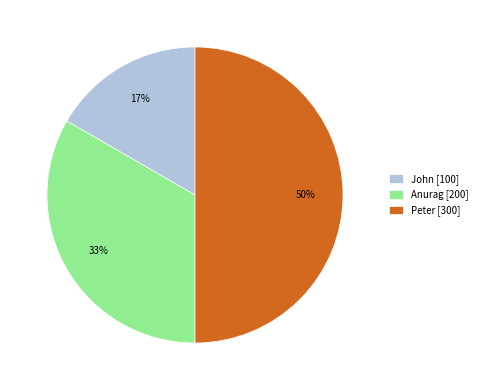

Do Peter and John together represent more than half of the pie?

Yes